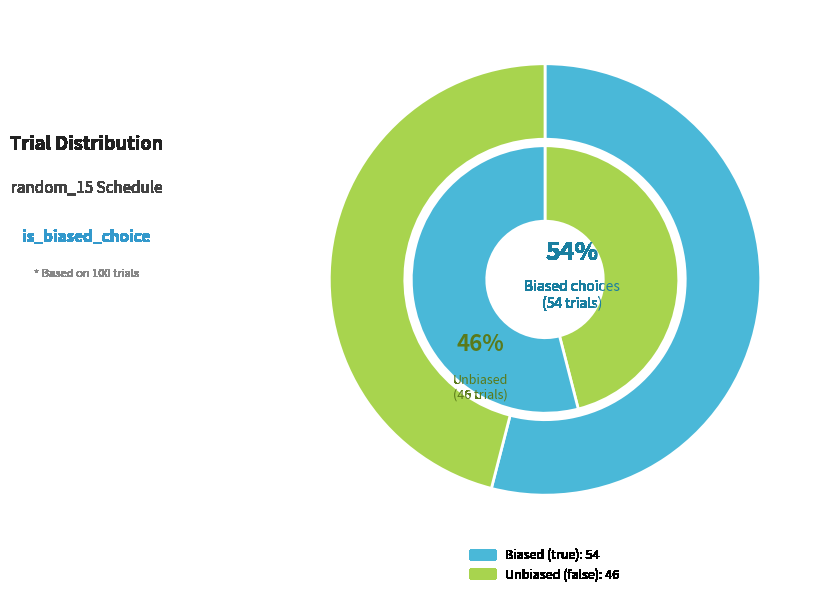

How much of the chart is everything except false?

54.0%